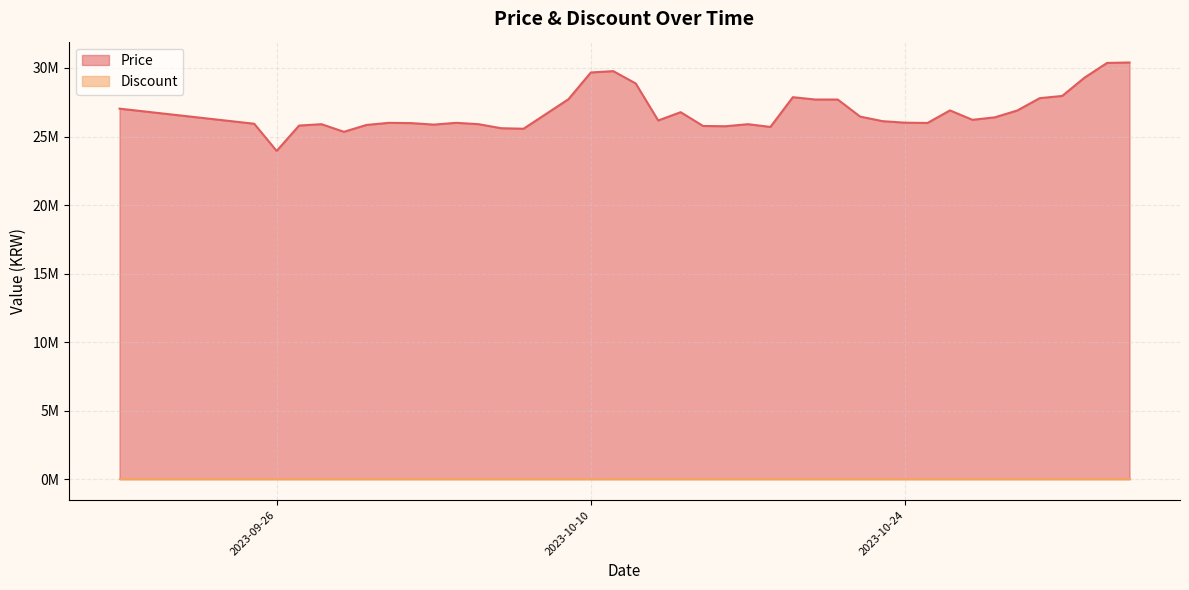

Count the number of values greater than 26170000.

19